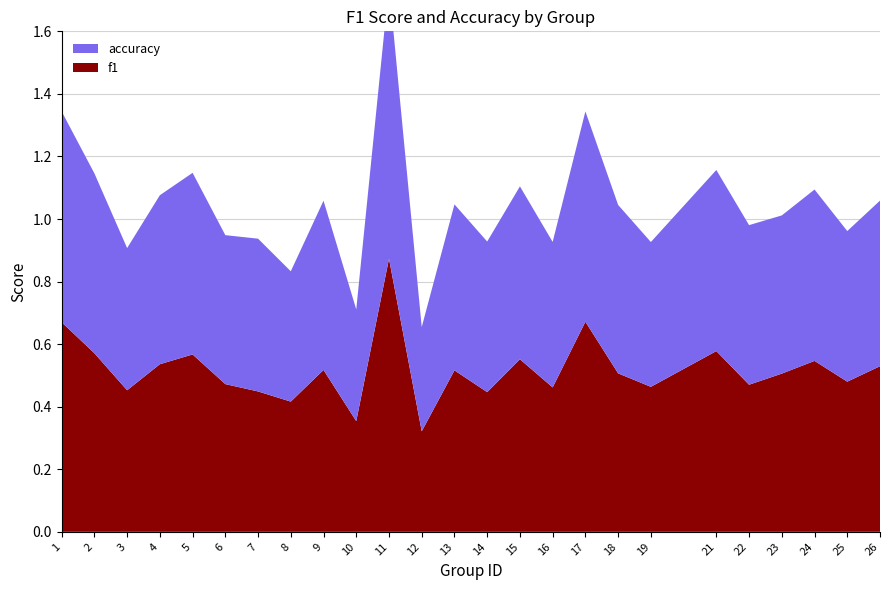

Reading left to right, transcribe all the data shown in this chart.

f1: 0.7	0.6	0.5	0.5	0.6	0.5	0.4	0.4	0.5	0.4	0.9	0.3	0.5	0.4	0.6	0.5	0.7	0.5	0.5	0.6	0.5	0.5	0.5	0.5	0.5
accuracy: 0.7	0.6	0.5	0.5	0.6	0.5	0.5	0.4	0.5	0.4	0.9	0.3	0.5	0.5	0.6	0.5	0.7	0.5	0.5	0.6	0.5	0.5	0.5	0.5	0.5